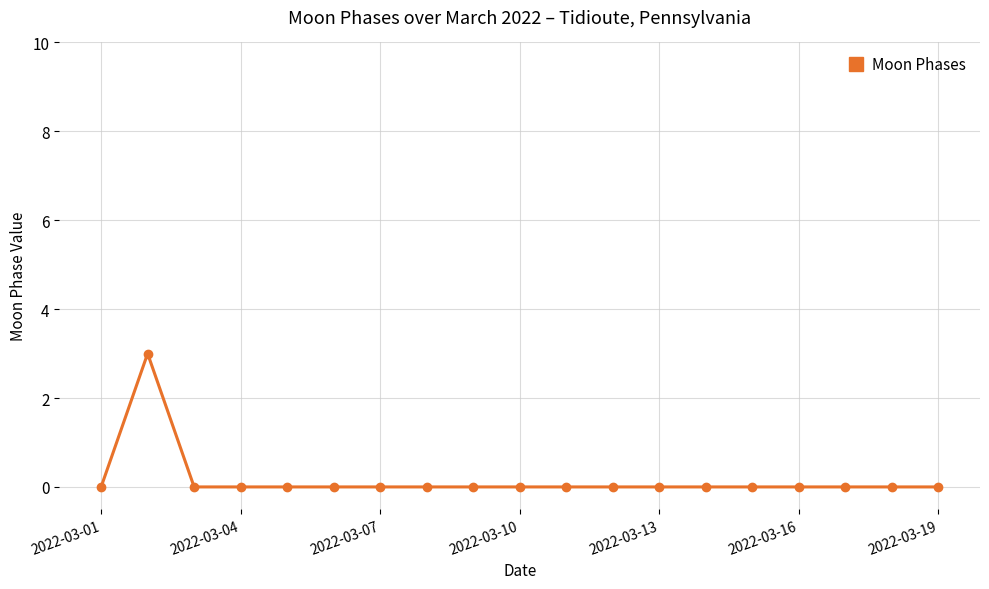

What is the value of the 2nd point from the left?

3